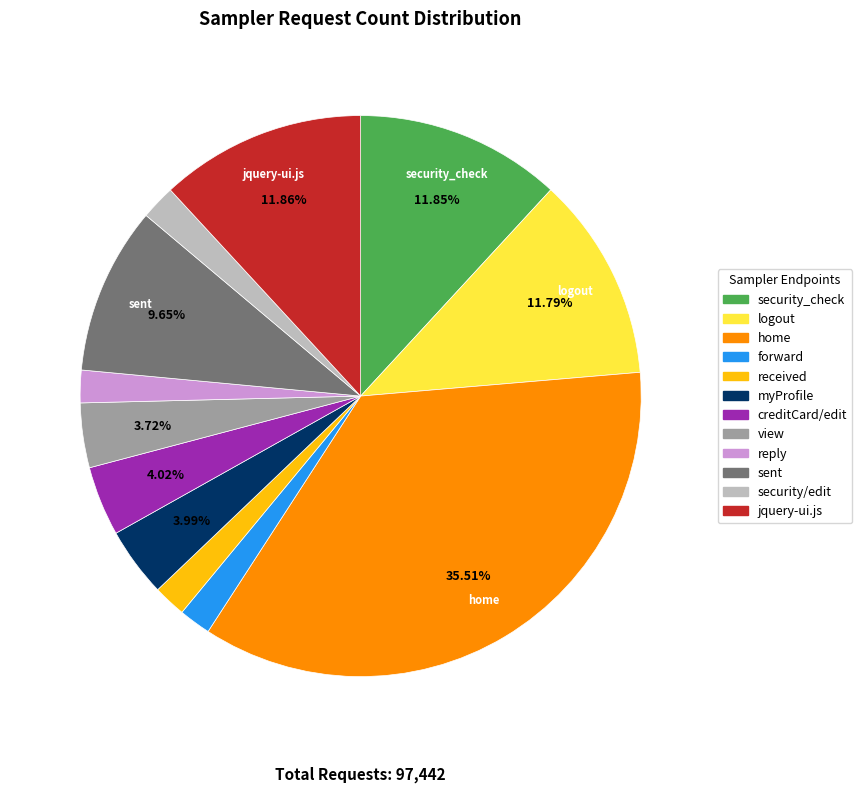

To the nearest percent, what is the average slice percentage?

8%